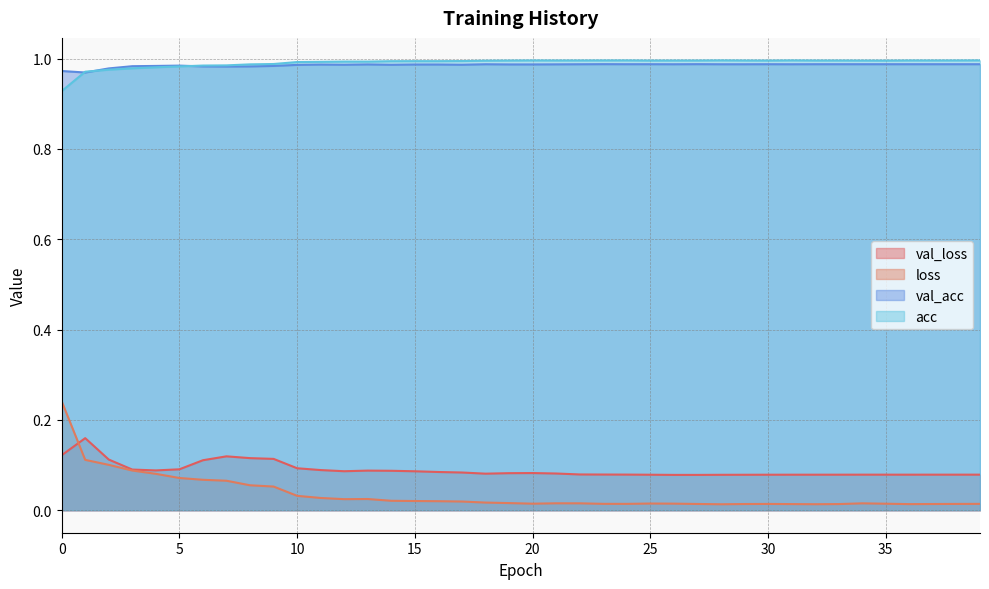

What value does the acc series have at 28?

1.0